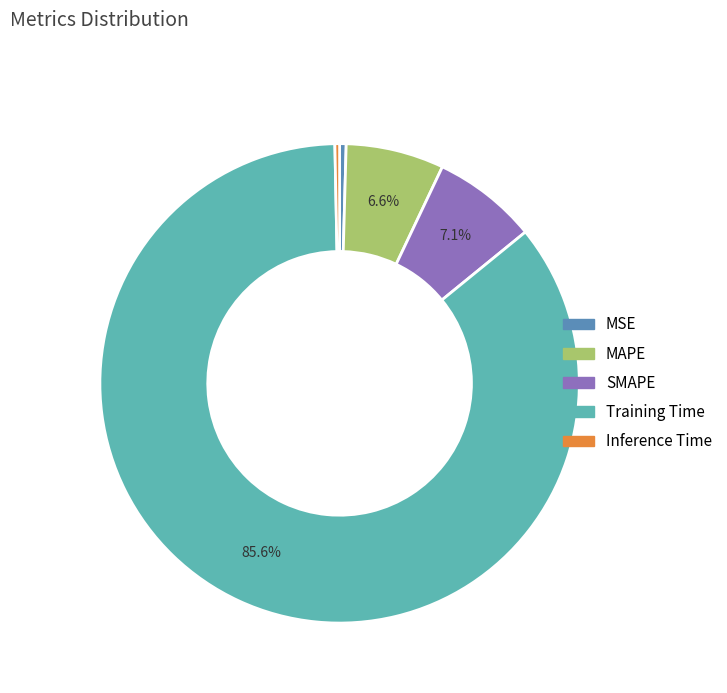

How many slices are in this pie chart?

5